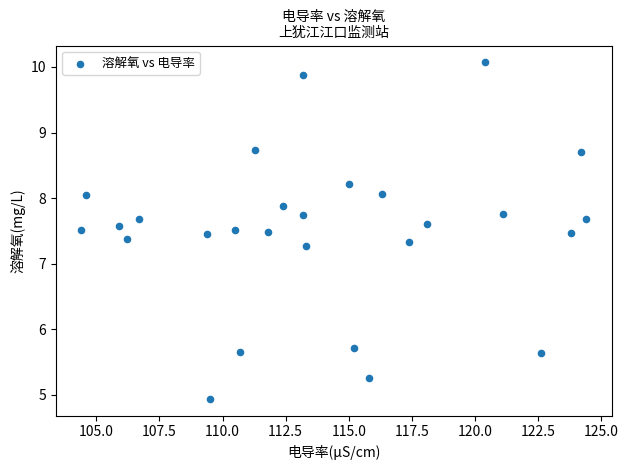

What is the range of Y values (max minus min)?

5.1